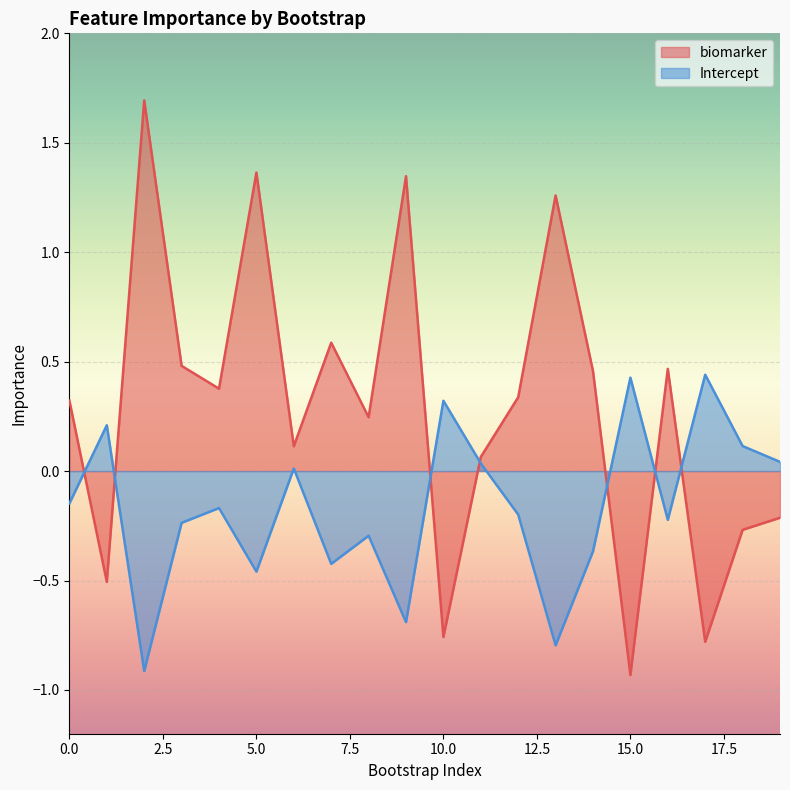

Reading left to right, list all the values displayed in this chart.

biomarker: 0=0.3	1=-0.5	2=1.7	3=0.5	4=0.4	5=1.4	6=0.1	7=0.6	8=0.2	9=1.3	10=-0.8	11=0.1	12=0.3	13=1.3	14=0.5	15=-0.9	16=0.5	17=-0.8	18=-0.3	19=-0.2
Intercept: 0=-0.1	1=0.2	2=-0.9	3=-0.2	4=-0.2	5=-0.5	6=0.0	7=-0.4	8=-0.3	9=-0.7	10=0.3	11=0.0	12=-0.2	13=-0.8	14=-0.4	15=0.4	16=-0.2	17=0.4	18=0.1	19=0.0